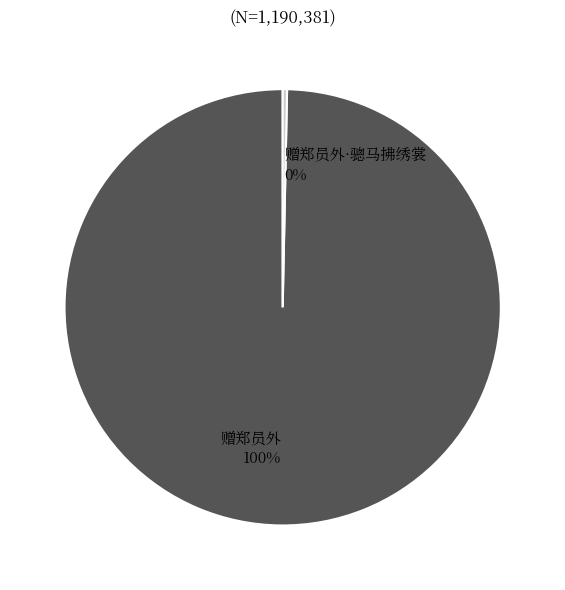

To the nearest percent, what is the combined percentage of 赠郑员外·骢马拂绣裳 and 赠郑员外?

100%